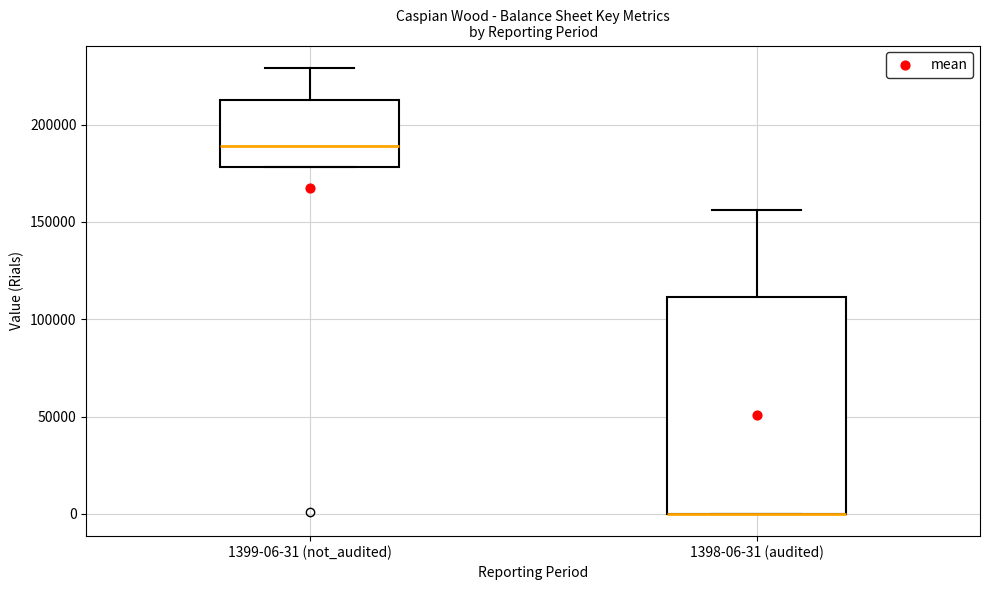

Reading left to right, read every box against the y-axis: the position of its median line, the range the box covers, and the ends of its whiskers. The values are not printed on the chart, so give them approximately, as read against the axis.

1399-06-31 (not_audited): median 190000, box 180000 to 215000, whiskers 180000 to 230000
1398-06-31 (audited): median 0 (drawn on the box's lower edge), box 0 to 110000, whiskers 0 to 155000